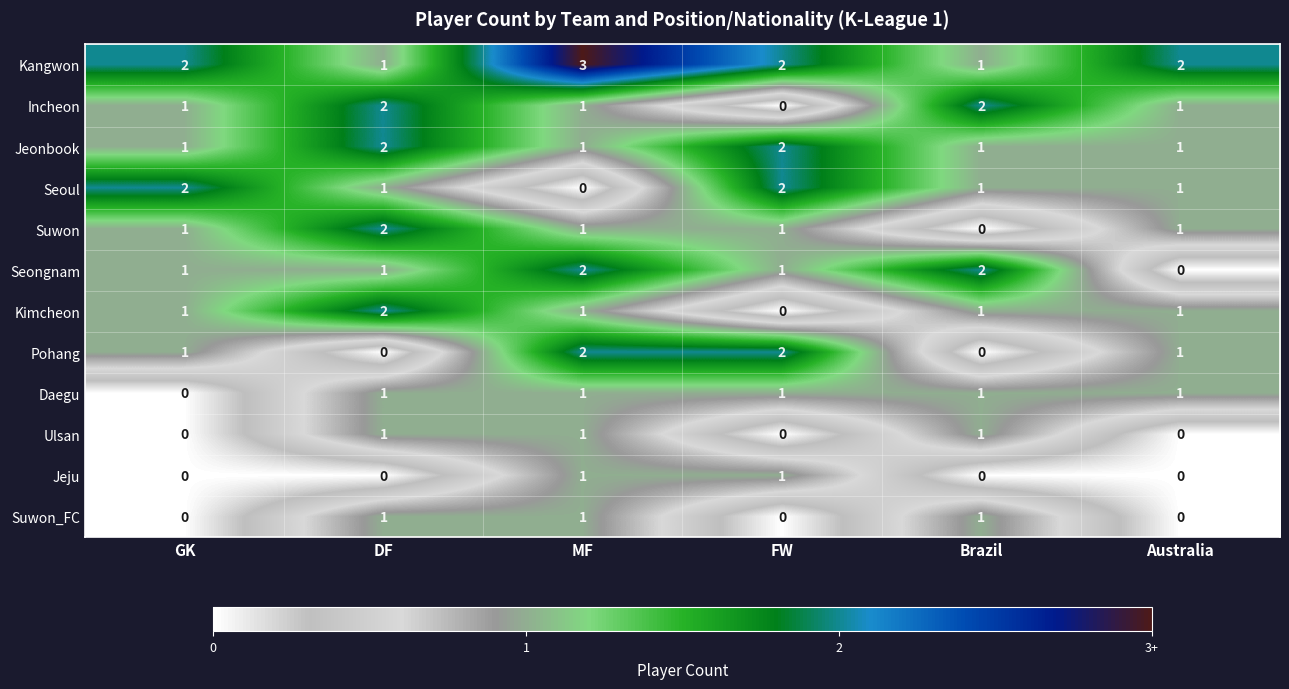

Is it true that Jeonbook equals 0 at Australia?

False